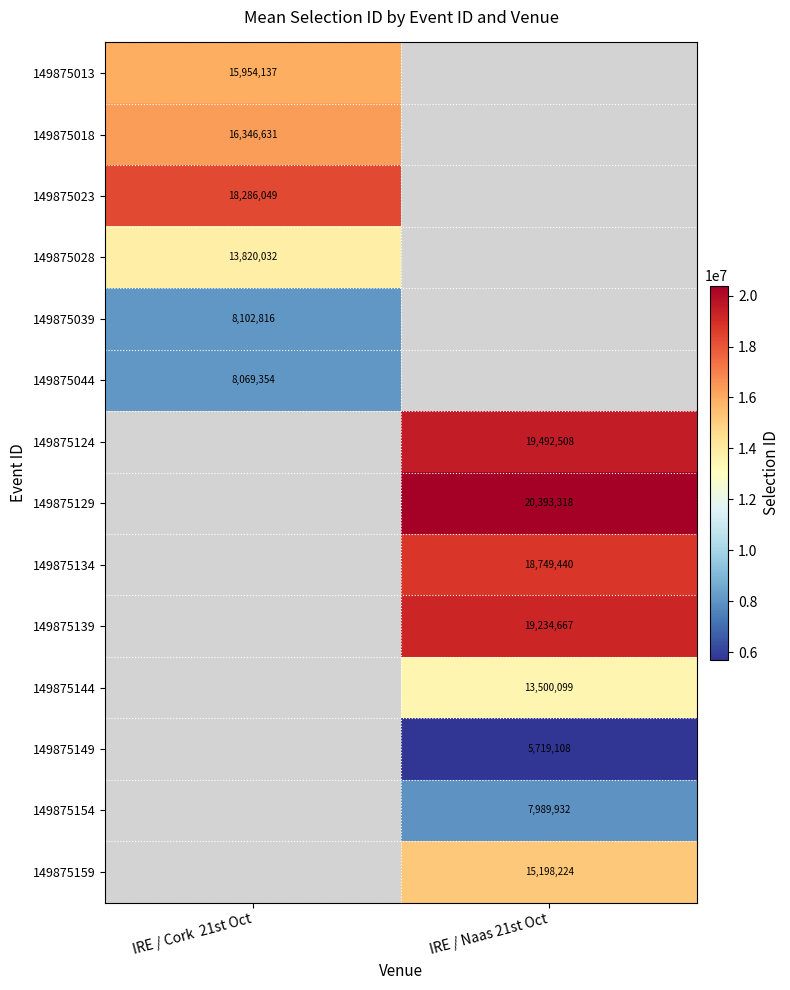

True or false: 149875144 has a value of 8289048 at IRE / Naas 21st Oct.

False